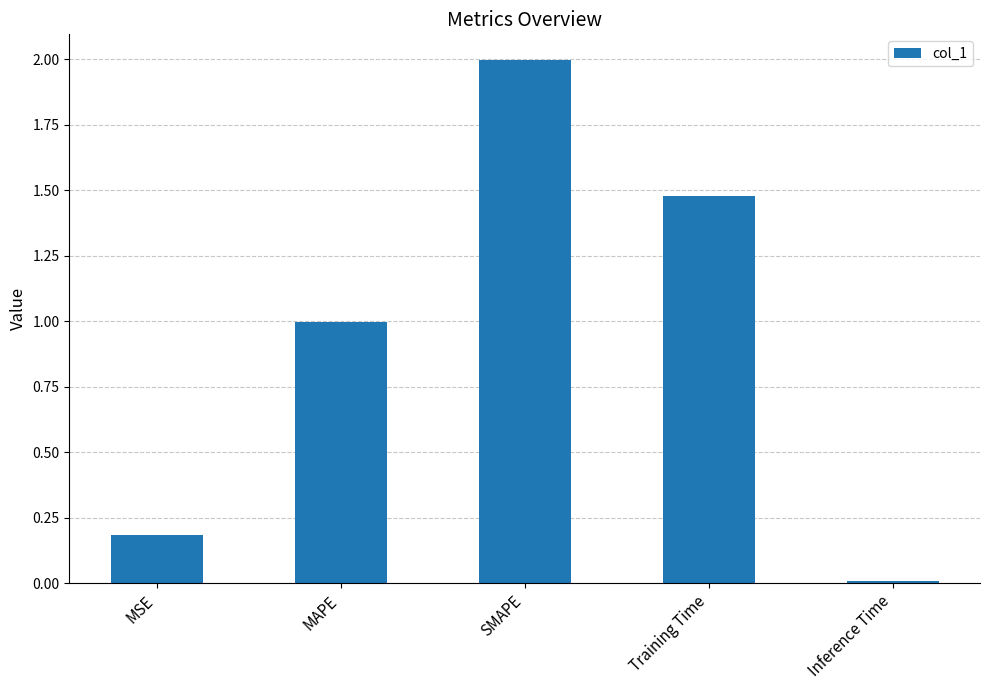

What is the value of the 1st bar from the left?

0.2